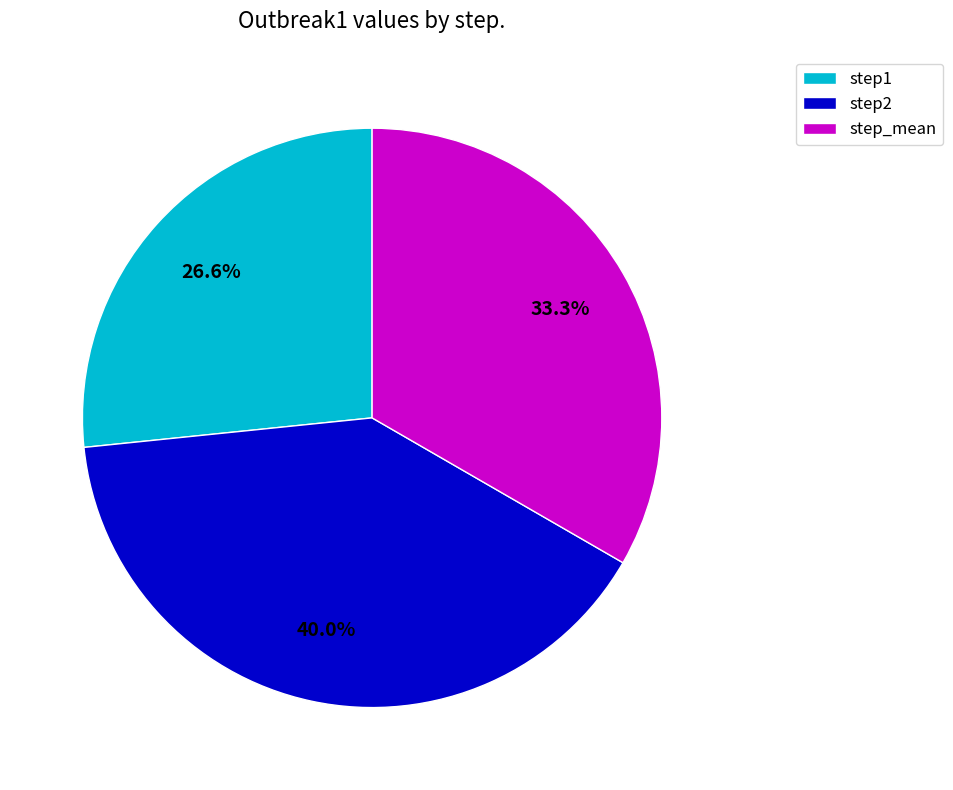

What percentage is the step_mean slice, to the nearest percent?

33%